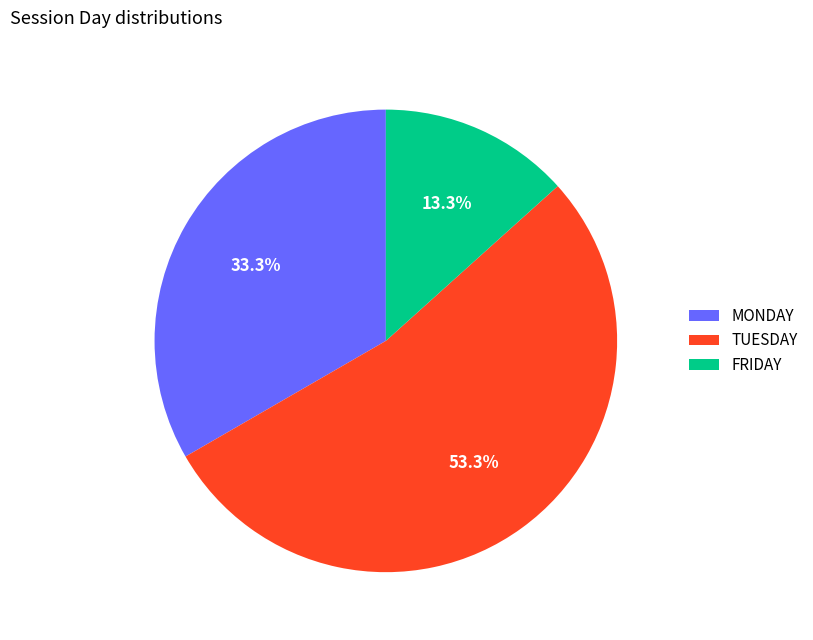

How many segments does this pie chart have?

3